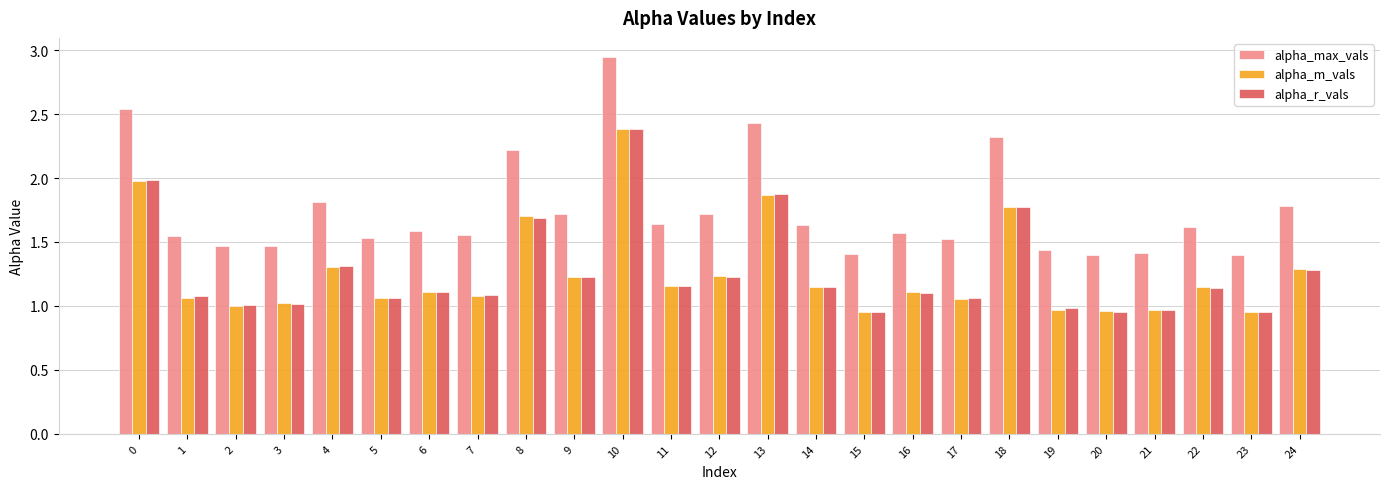

What is the maximum value for alpha_r_vals?

2.4